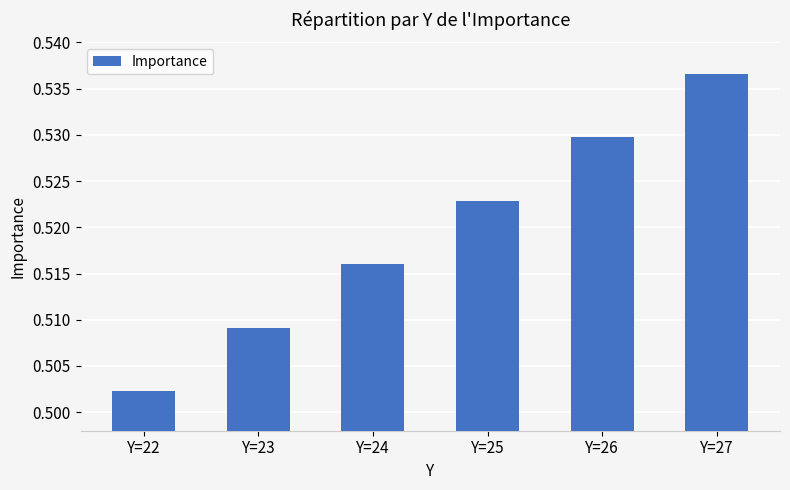

Count the number of data series in this chart.

1